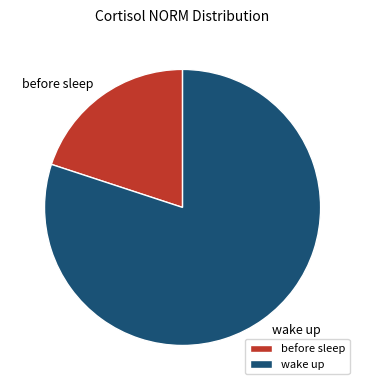

Is the sum of before sleep and wake up greater than half?

Yes